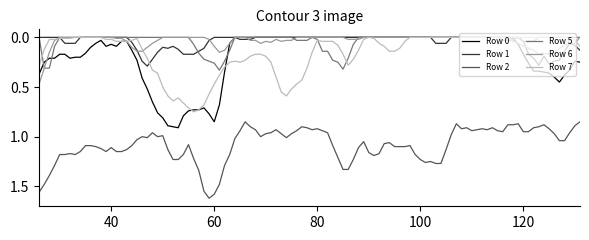

True or false: Row 2 and Row 7 cross at least once.

False